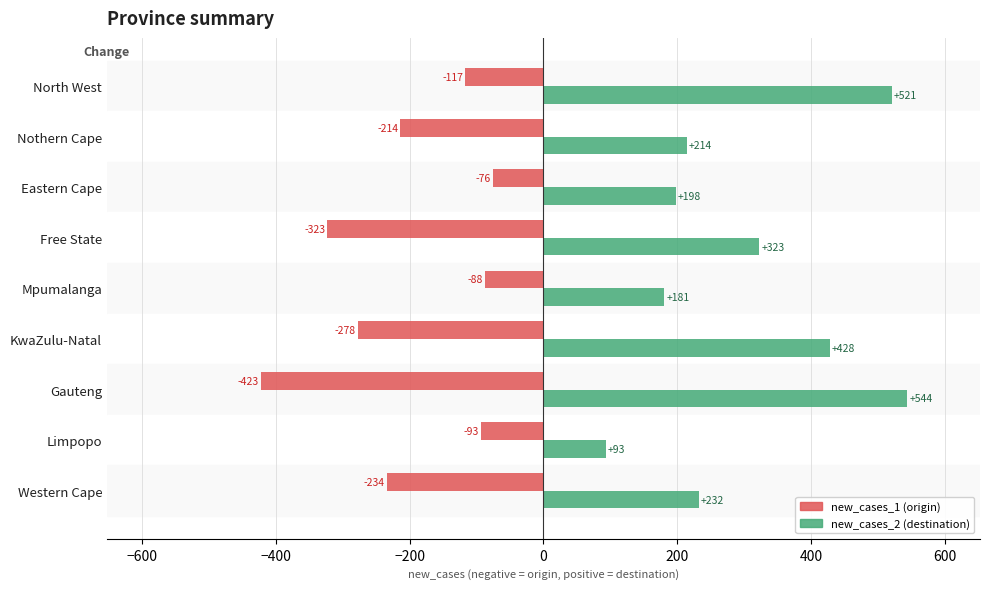

Is it true that new_cases_1 (origin) equals -187 at North West?

False